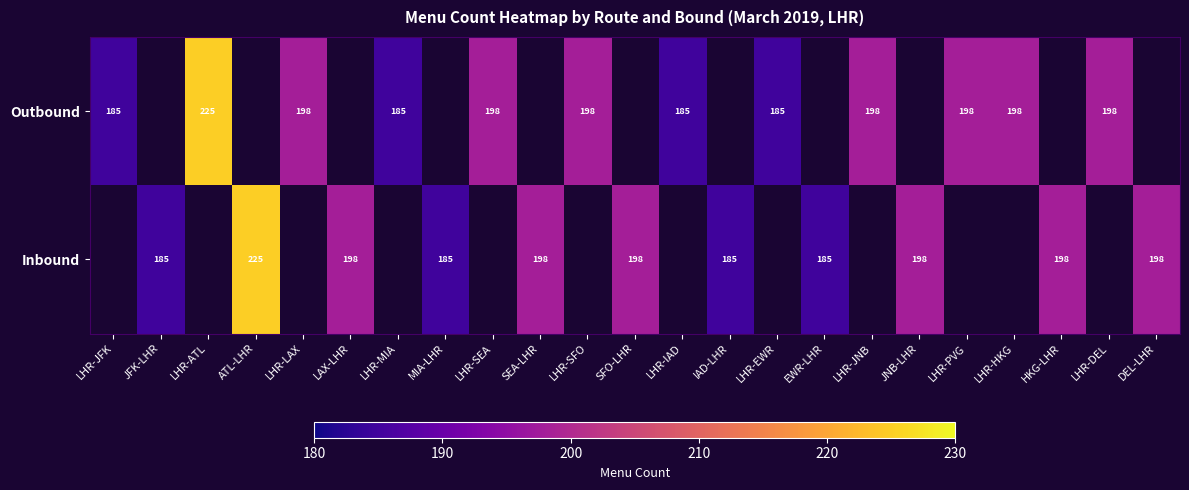

At how many categories does at least one series exceed 190?

15